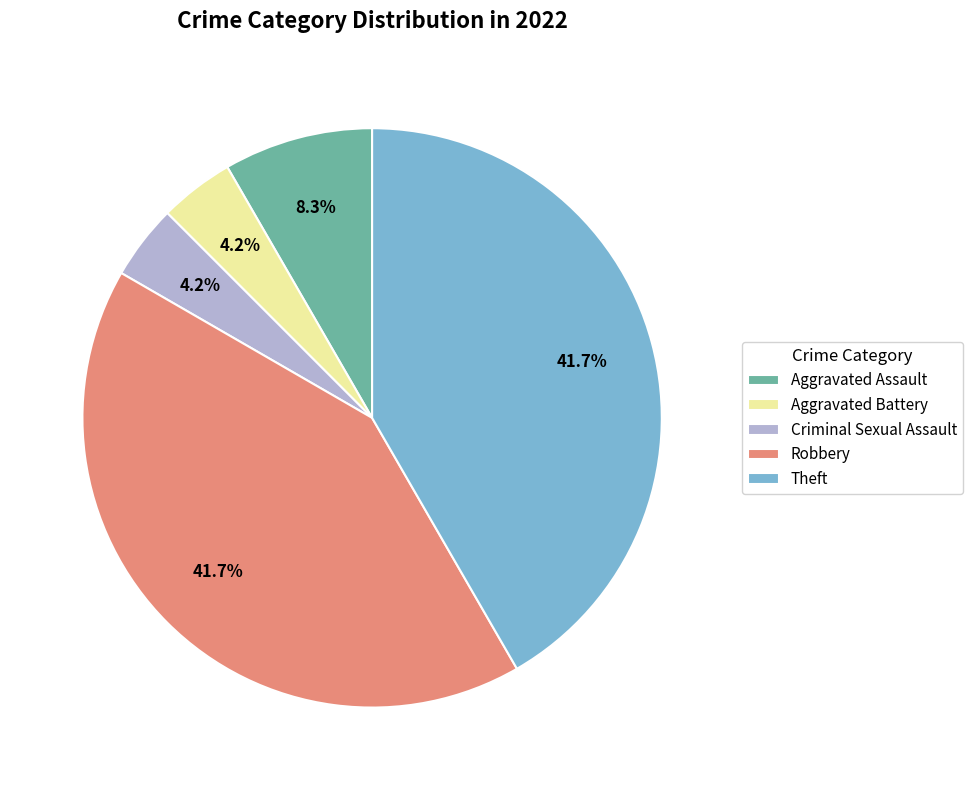

Is it true that Aggravated Assault is 20% of the pie?

False